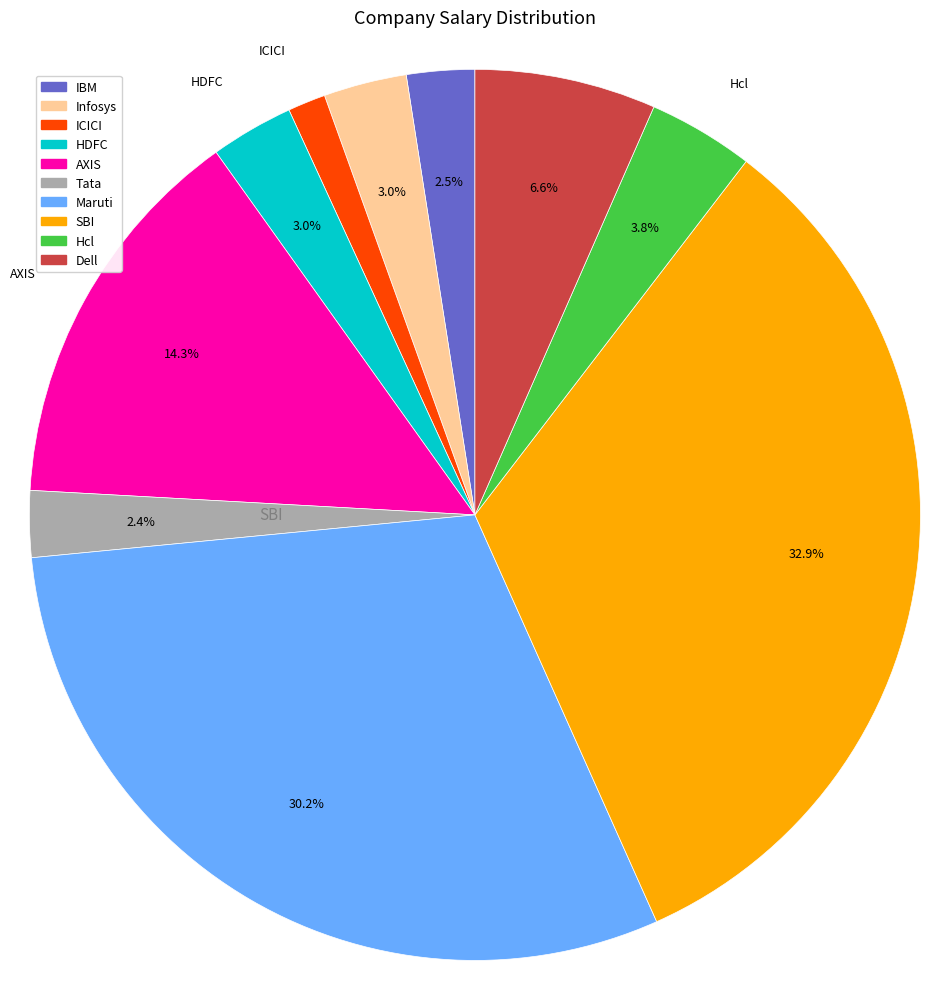

To the nearest percent, what is the average slice percentage?

10%